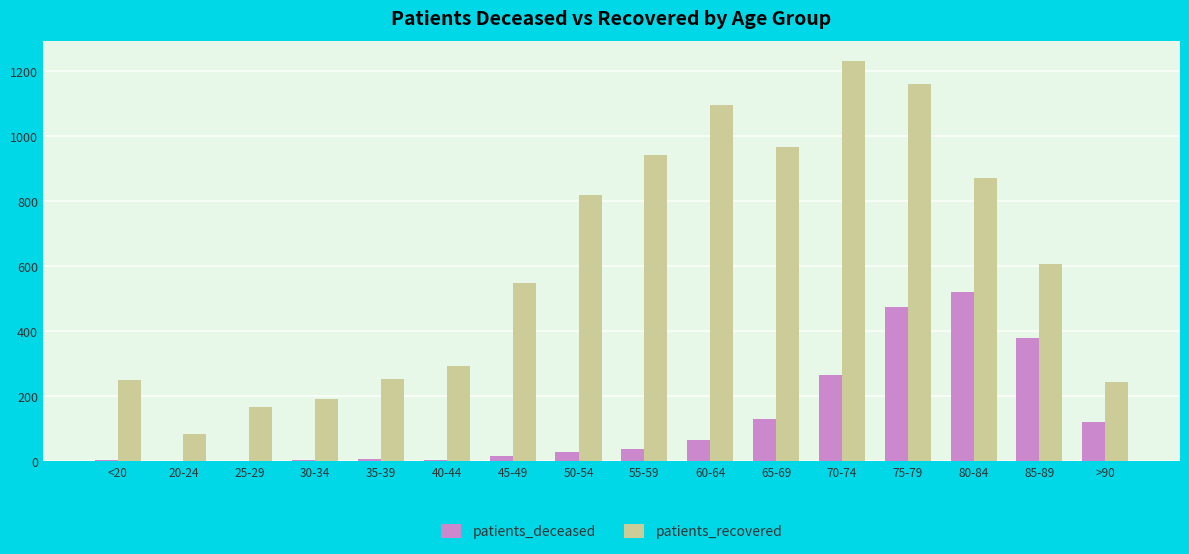

Count the number of categories in the chart.

16